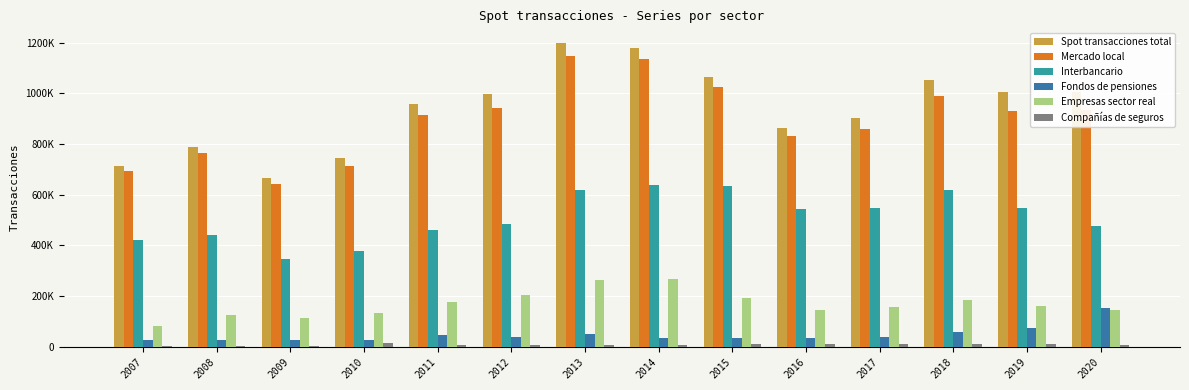

What is the average value of the Spot transacciones total series?

938208